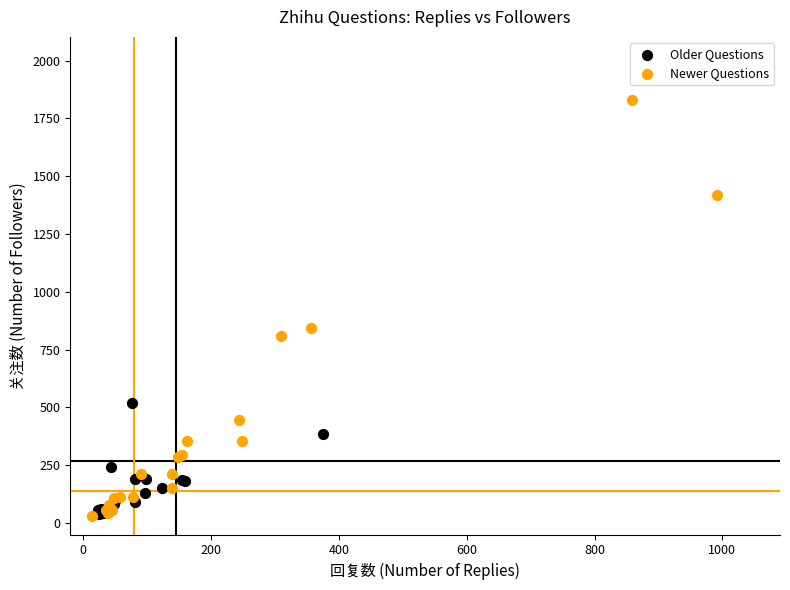

Which series contains the highest Y value?

Newer Questions